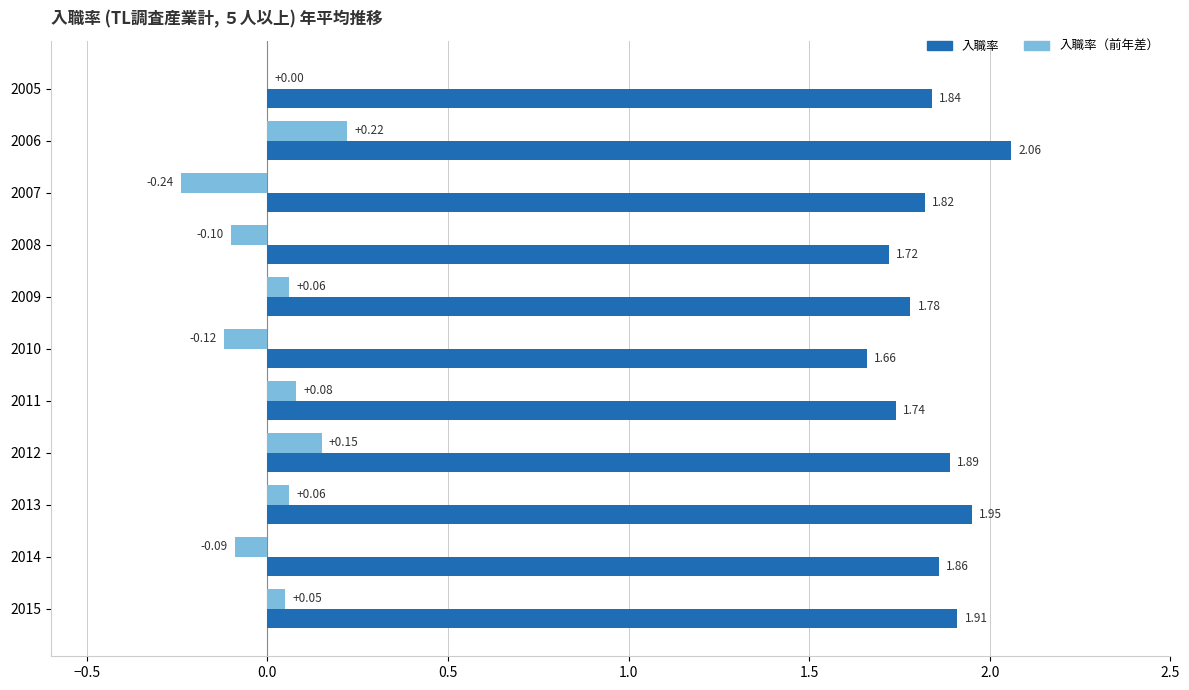

Which series has the largest total across all categories?

入職率